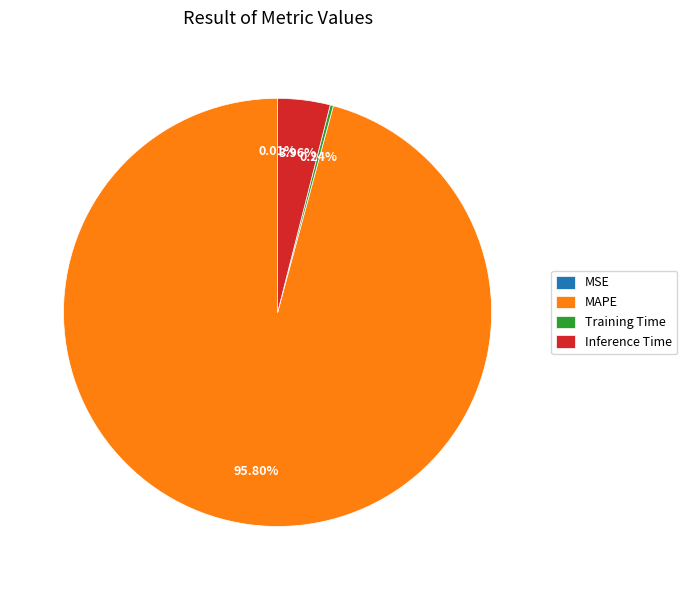

Do Inference Time and MAPE together represent more than half of the pie?

Yes